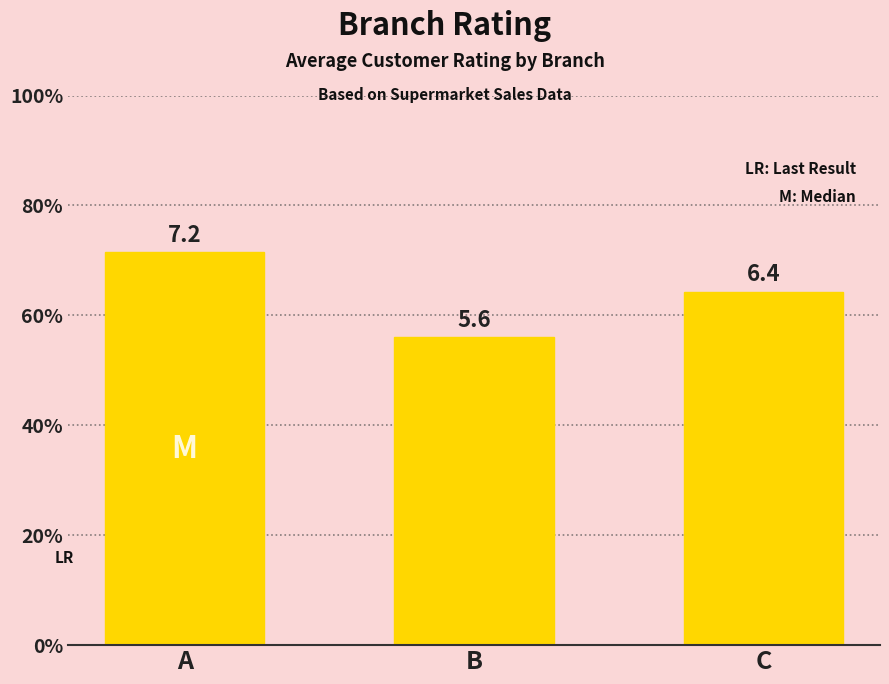

Are the bars horizontal?

No